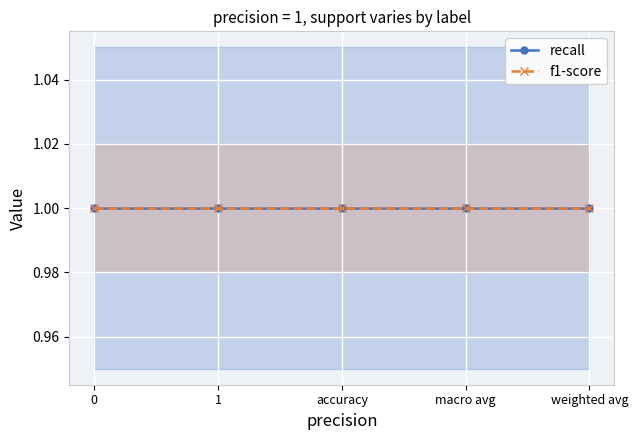

How many series are shown in this chart?

3